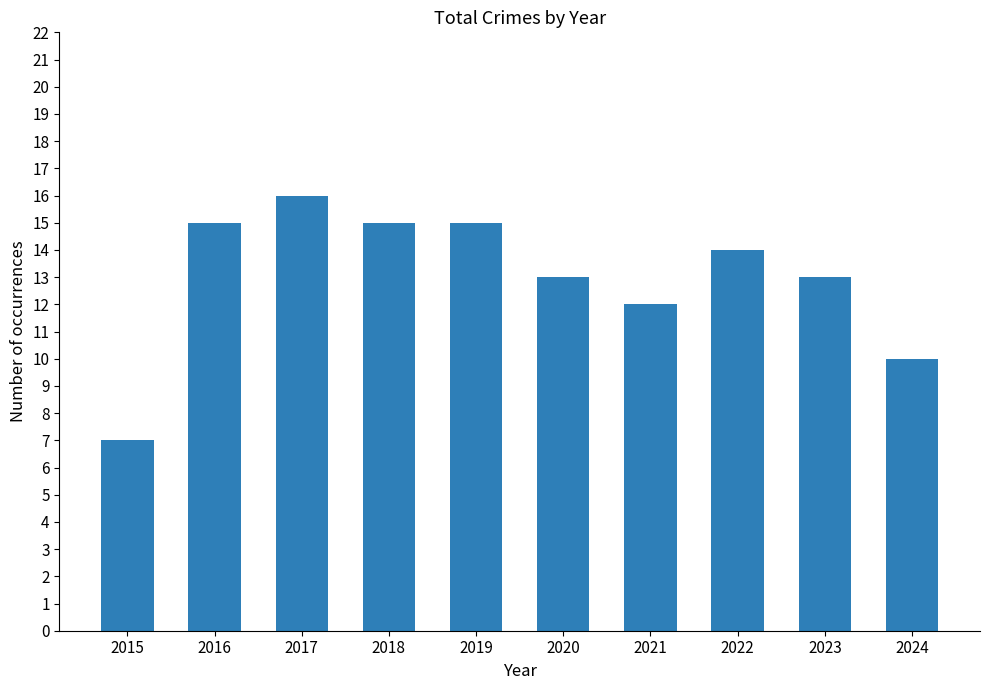

What is the greatest value displayed?

16